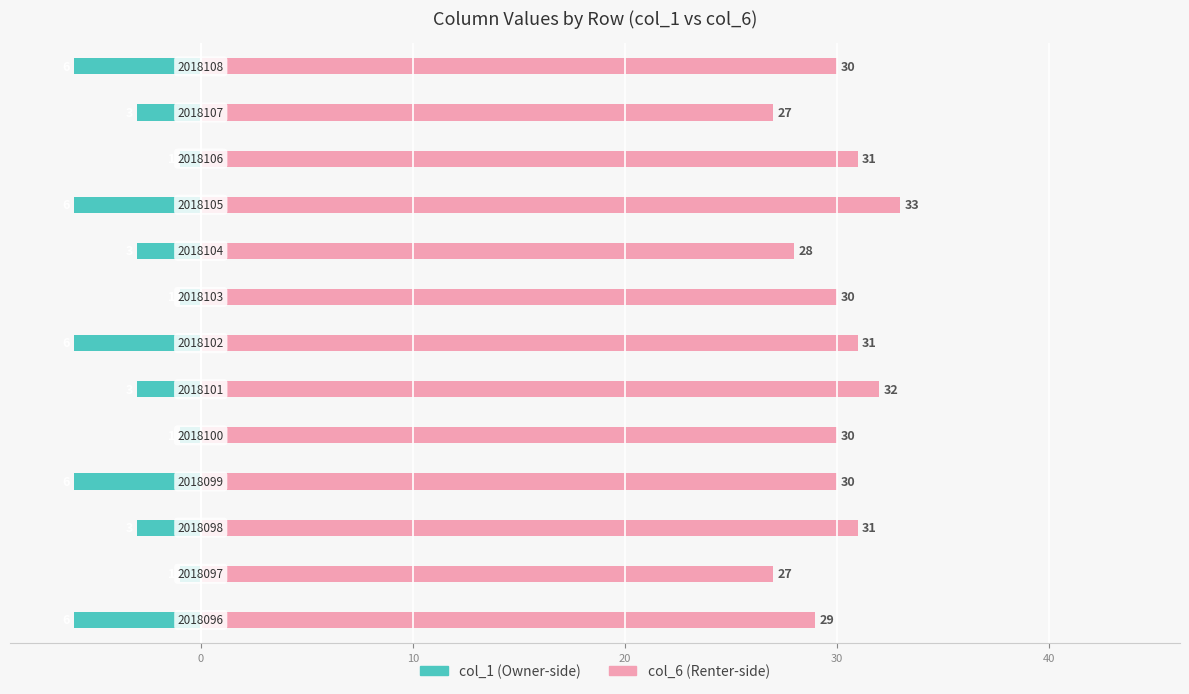

The value of col_1 at 11 is -3. True or false?

True